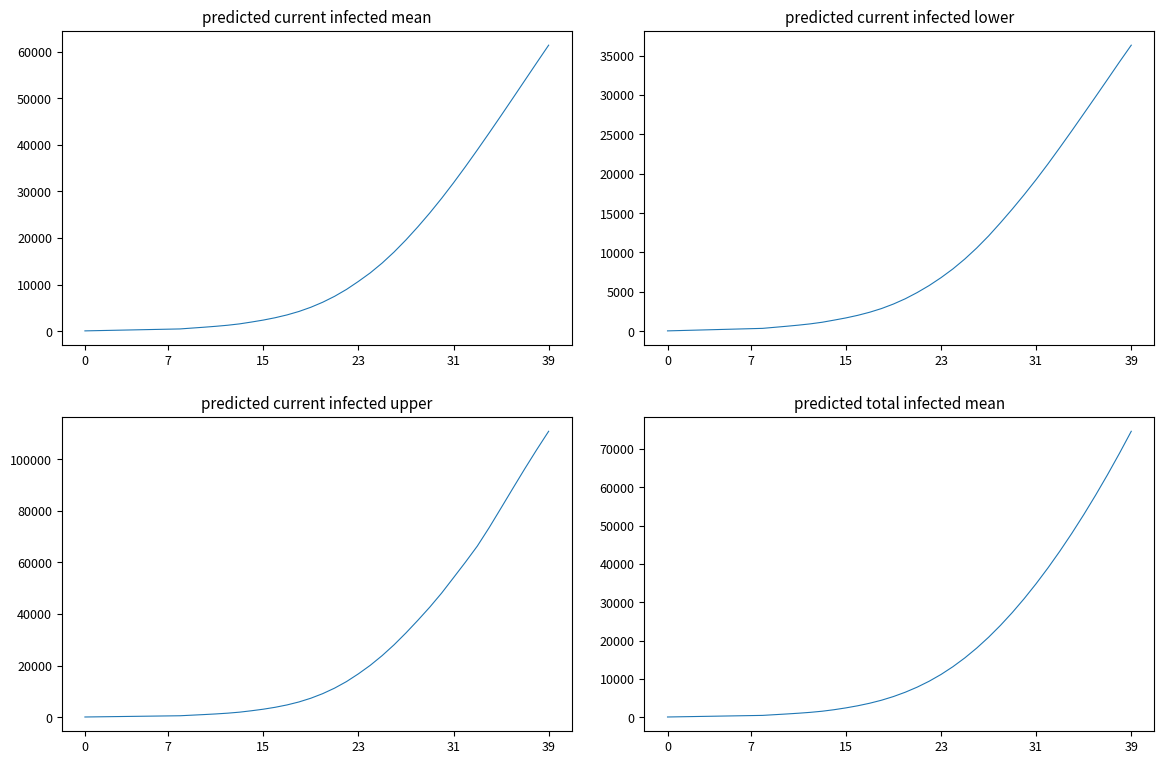

True or false: predicted_current_infected_lower and predicted_total_infected_mean cross at least once.

False